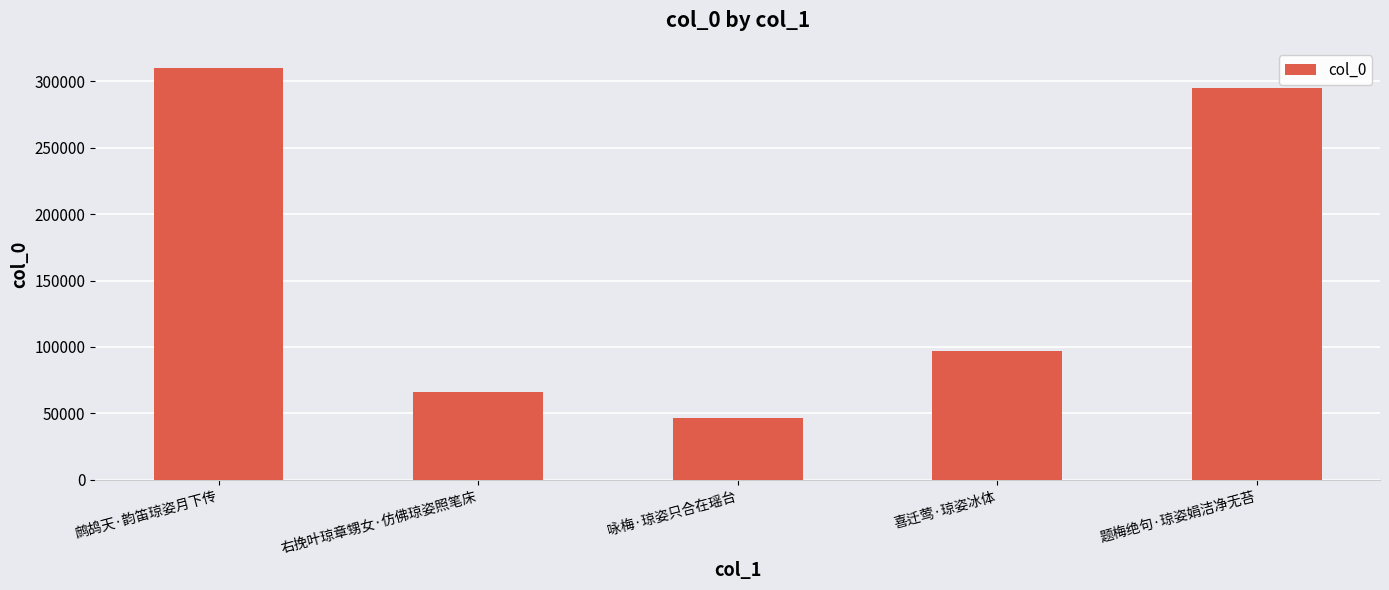

Does the chart contain any negative values?

No